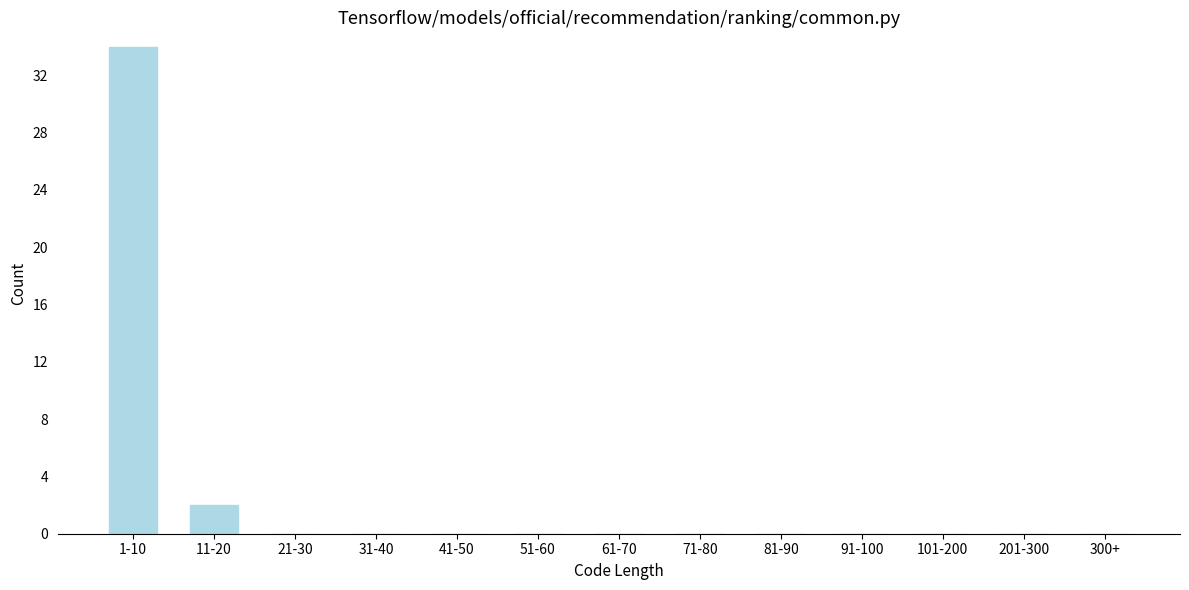

Reading left to right, extract all data points from this chart.

1-10=34	11-20=2	21-30=0	31-40=0	41-50=0	51-60=0	61-70=0	71-80=0	81-90=0	91-100=0	101-200=0	201-300=0	300+=0